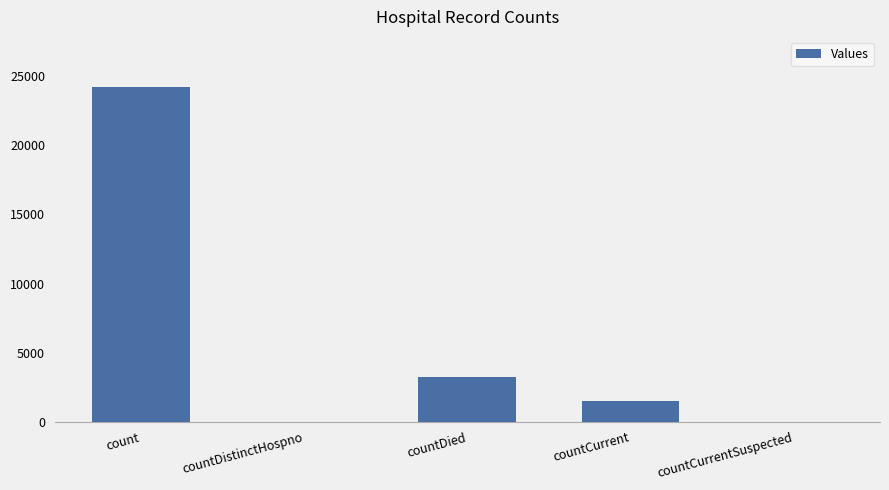

Between countDistinctHospno and countDied, which is larger?

countDied